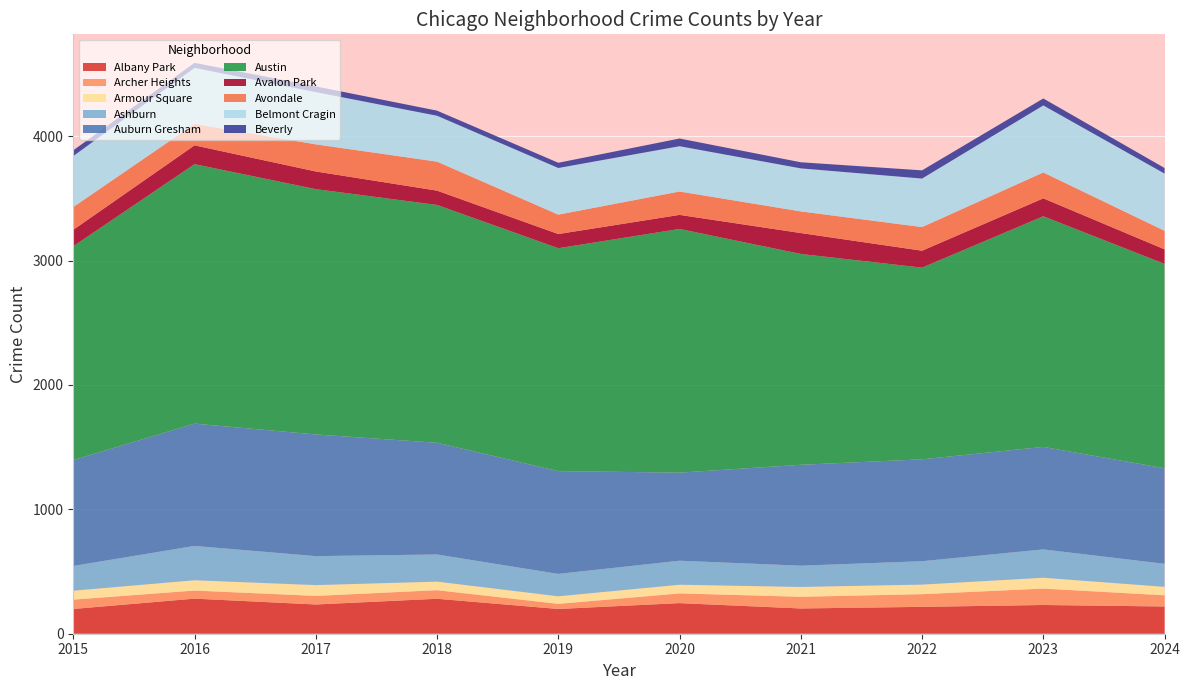

What is the highest value of the Albany Park series?

282